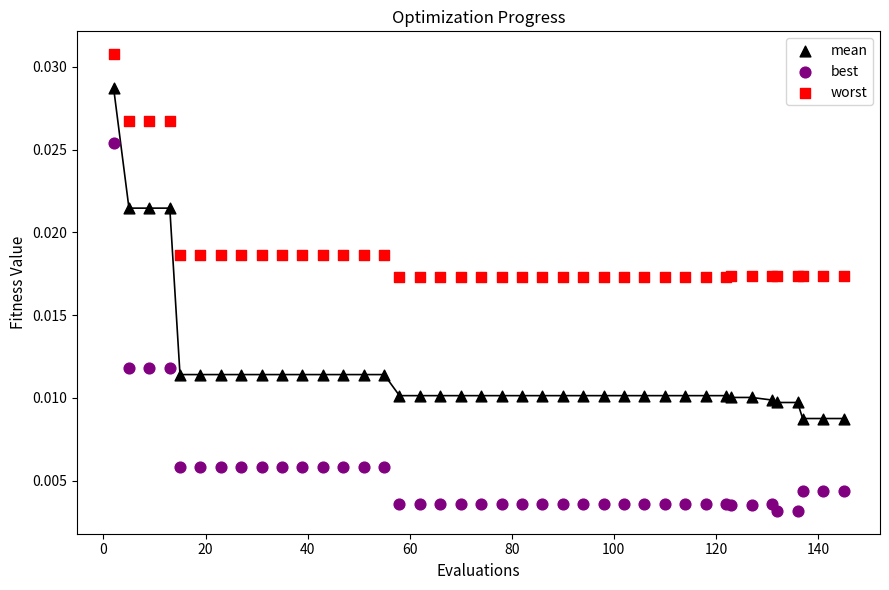

Which series reaches the minimum Y coordinate?

best